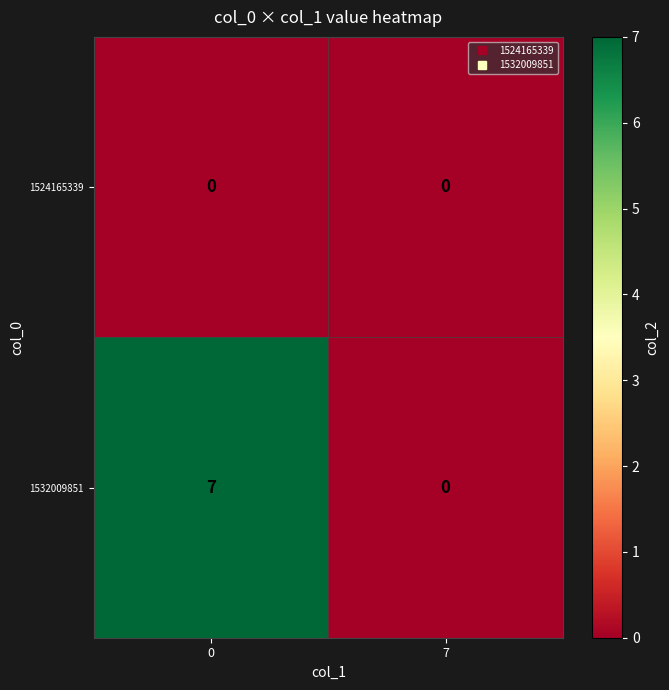

What is the greatest value displayed?

7